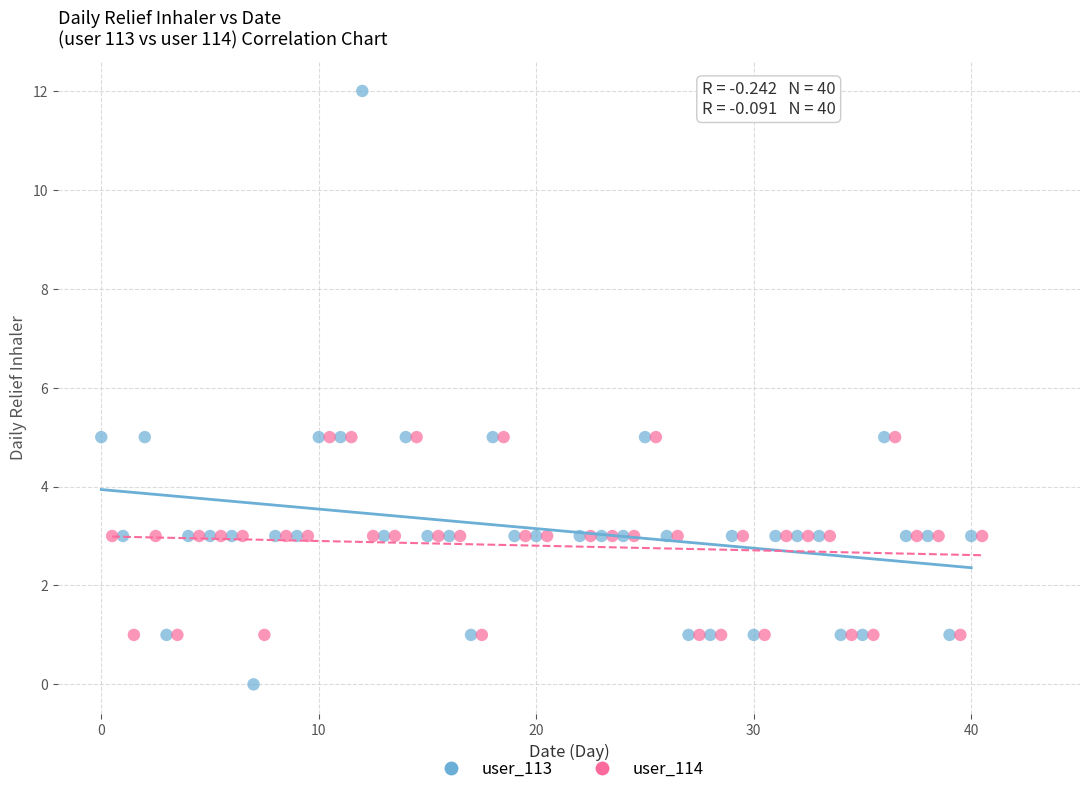

Which series contains the lowest Y value?

user_113